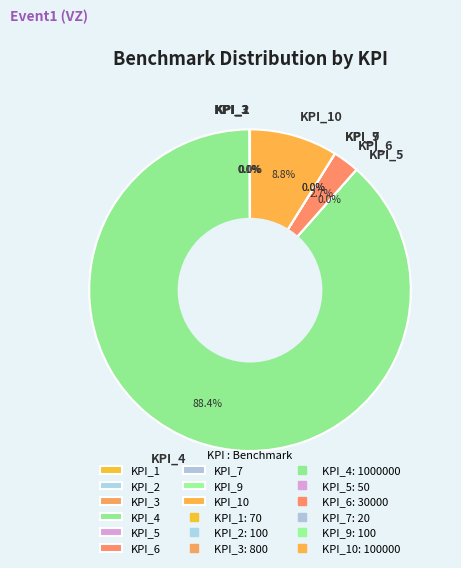

Which category accounts for the majority?

KPI_4